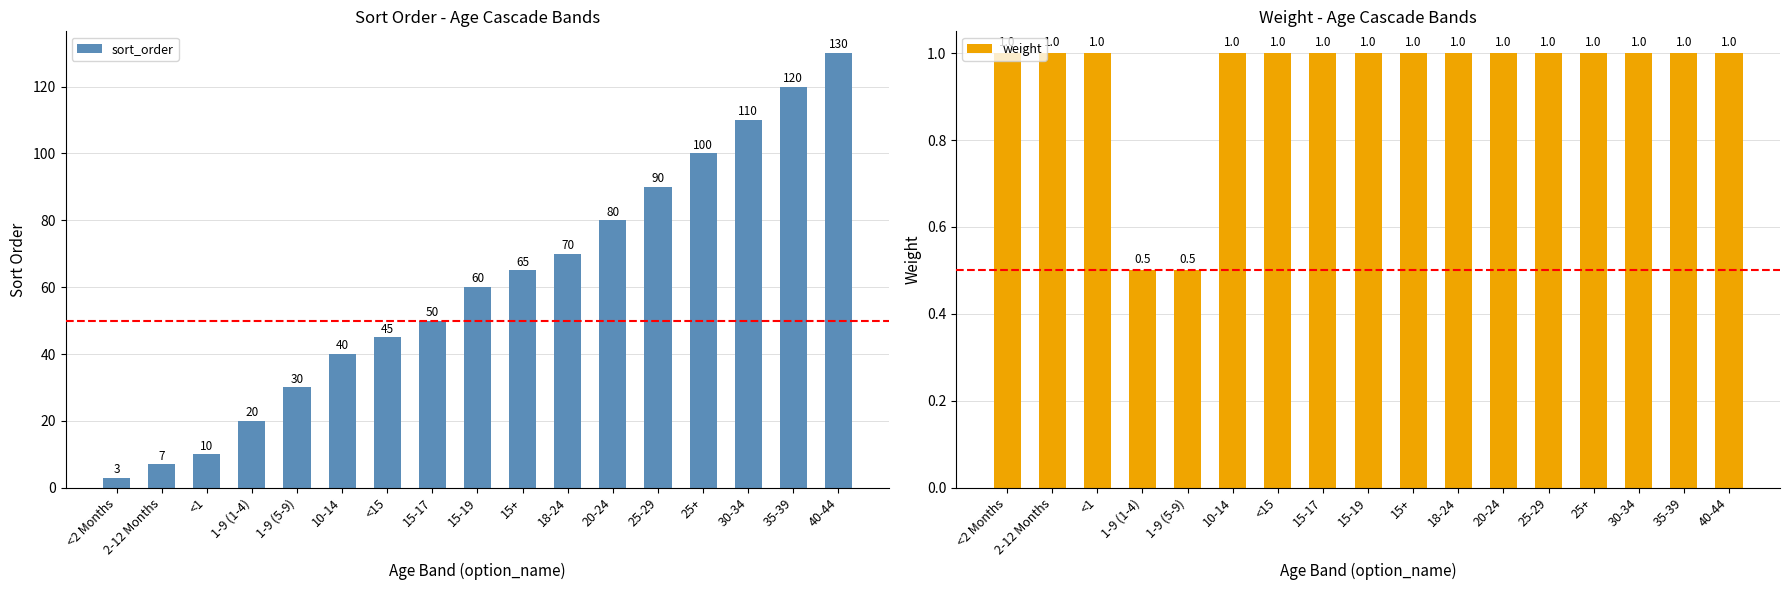

Does the chart contain stacked bars?

No